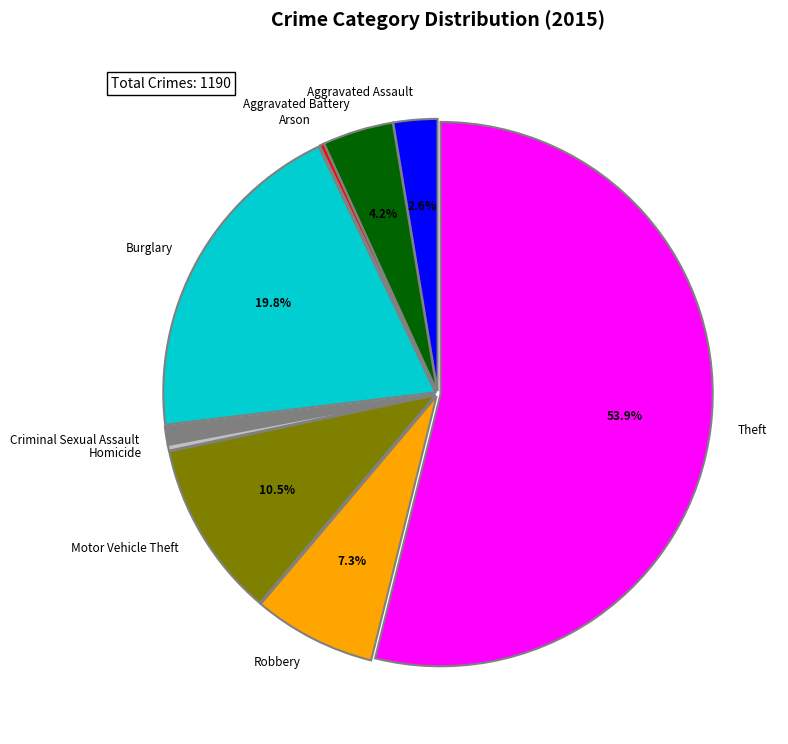

Combined, do Motor Vehicle Theft and Robbery account for over 50%?

No